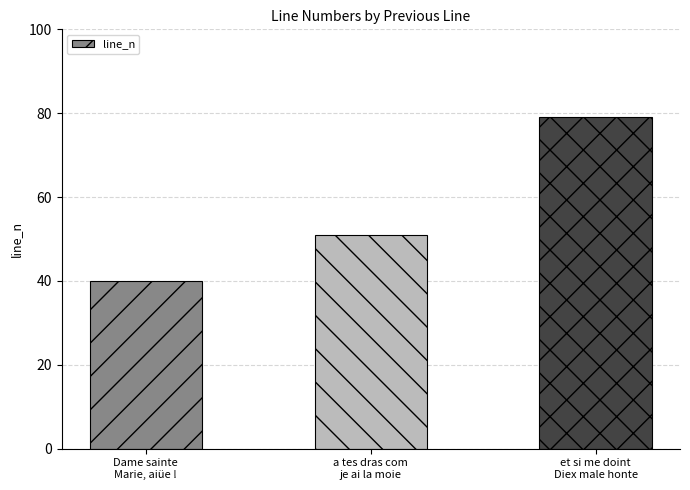

What is the difference between the maximum and minimum values?

39